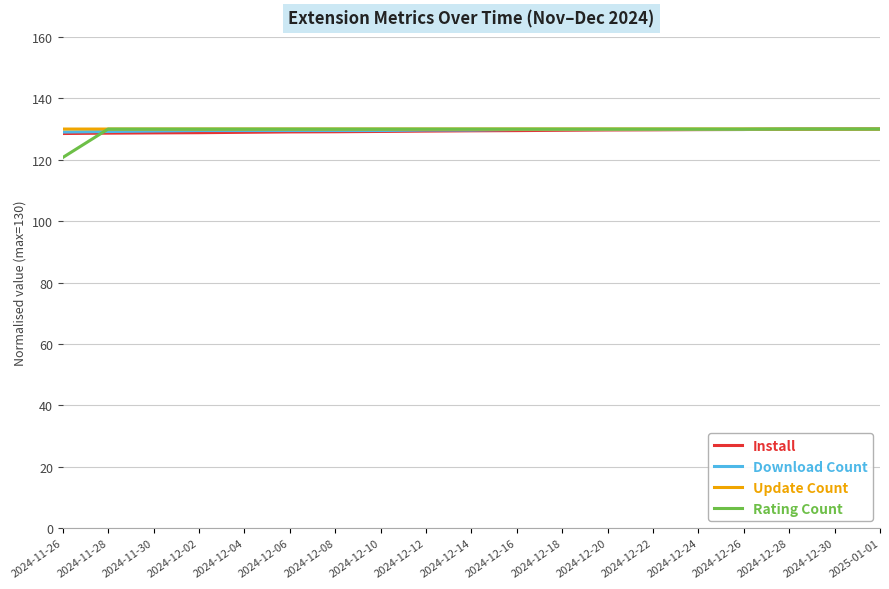

The Install series shows 129.7 at 2024-12-22. True or false?

True